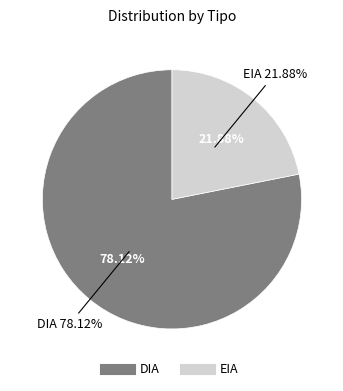

Count the number of slices in the pie.

2